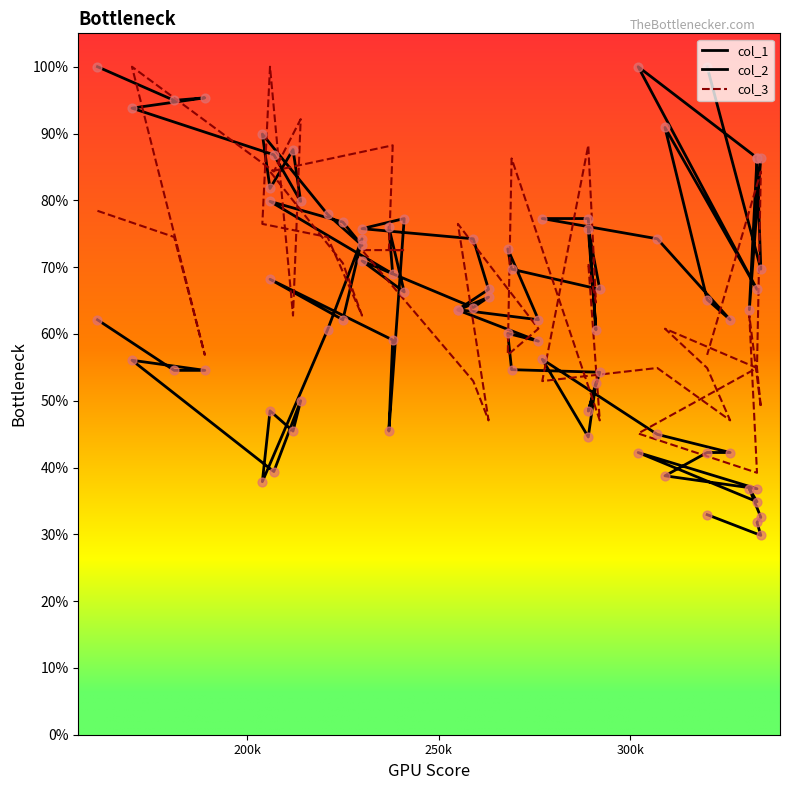

Which series reaches the maximum Y coordinate?

col_1